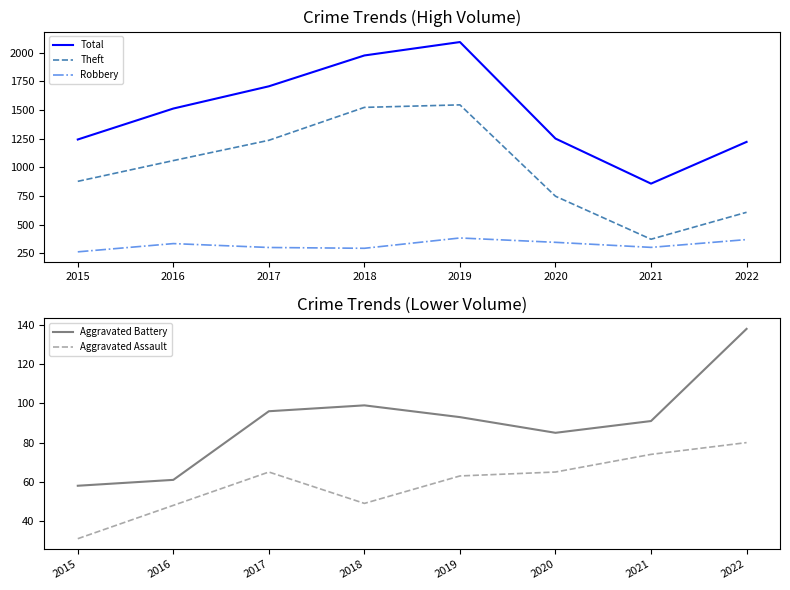

At which label is Aggravated Assault closest to 55?

2018